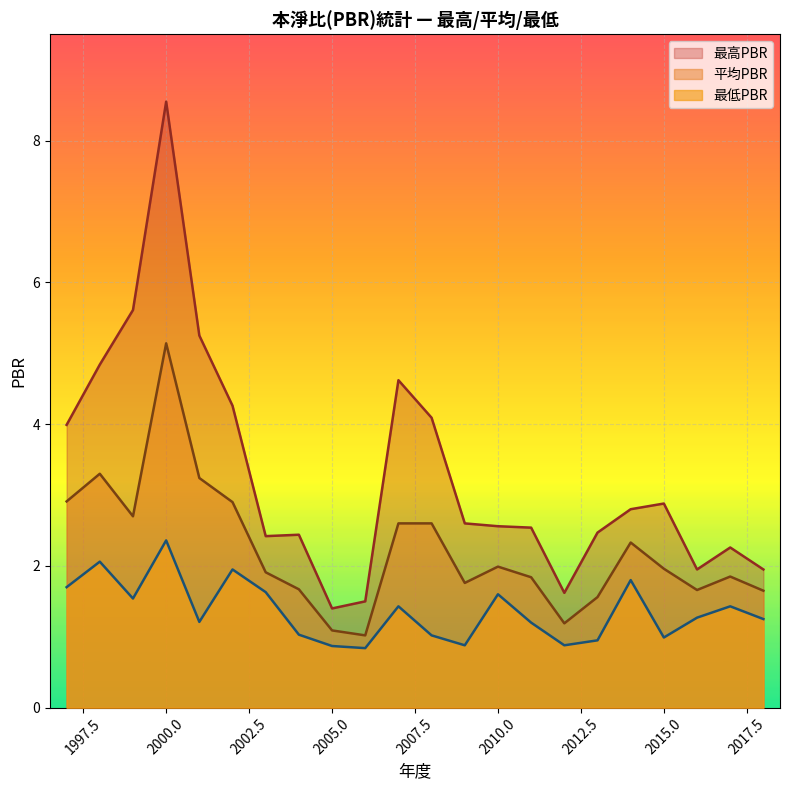

True or false: 最低PBR and 最高PBR intersect in this chart.

False